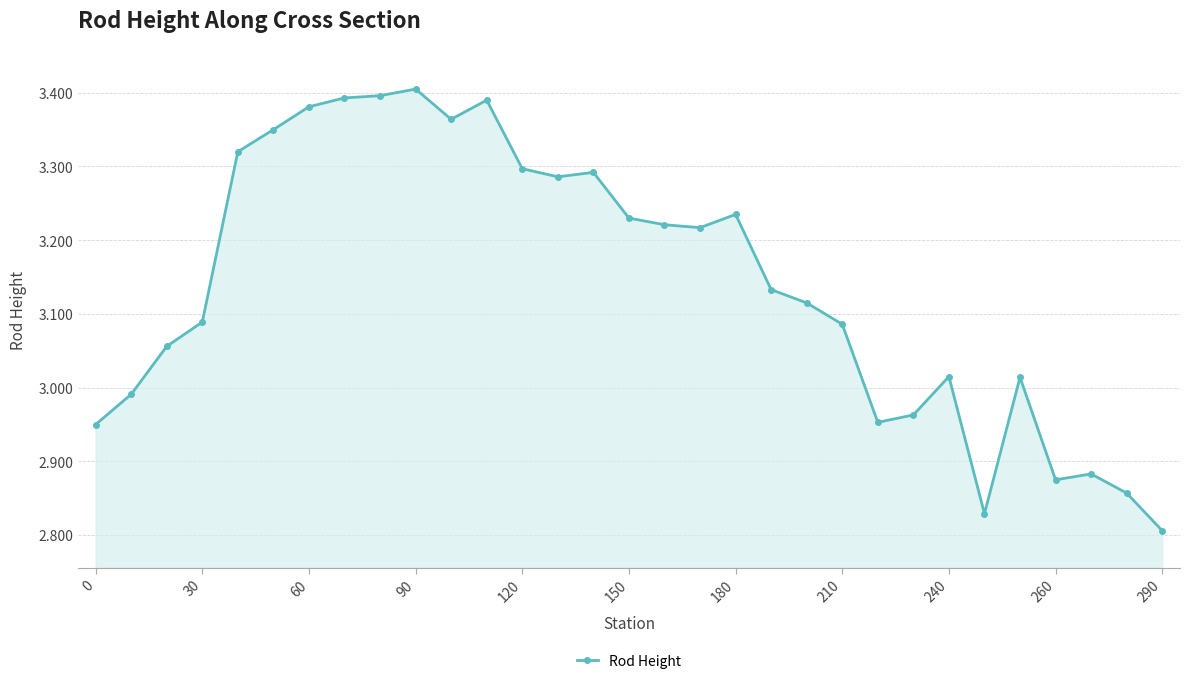

What is the difference between the second highest and second lowest values?

0.6